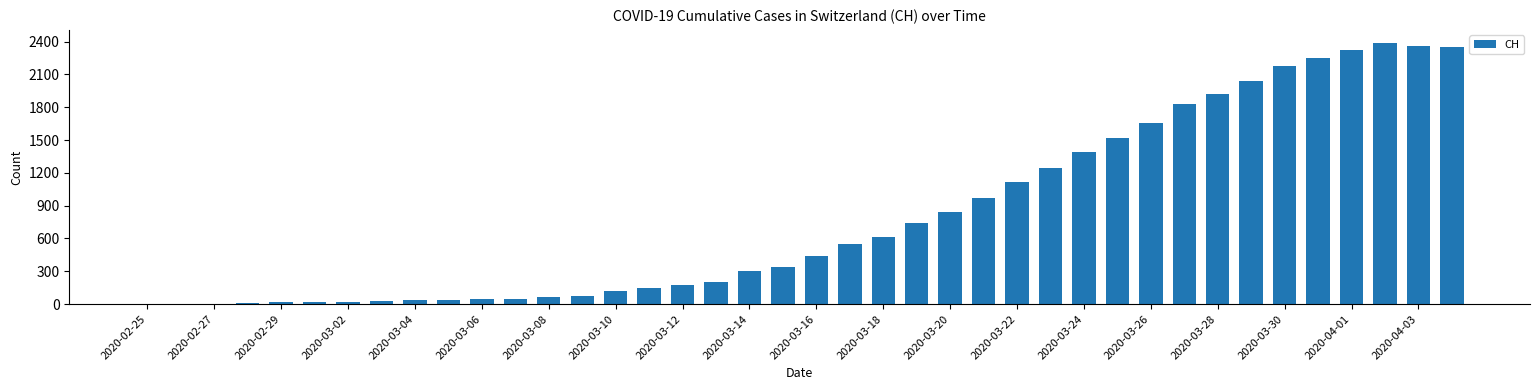

What is the sum of all values?

32413